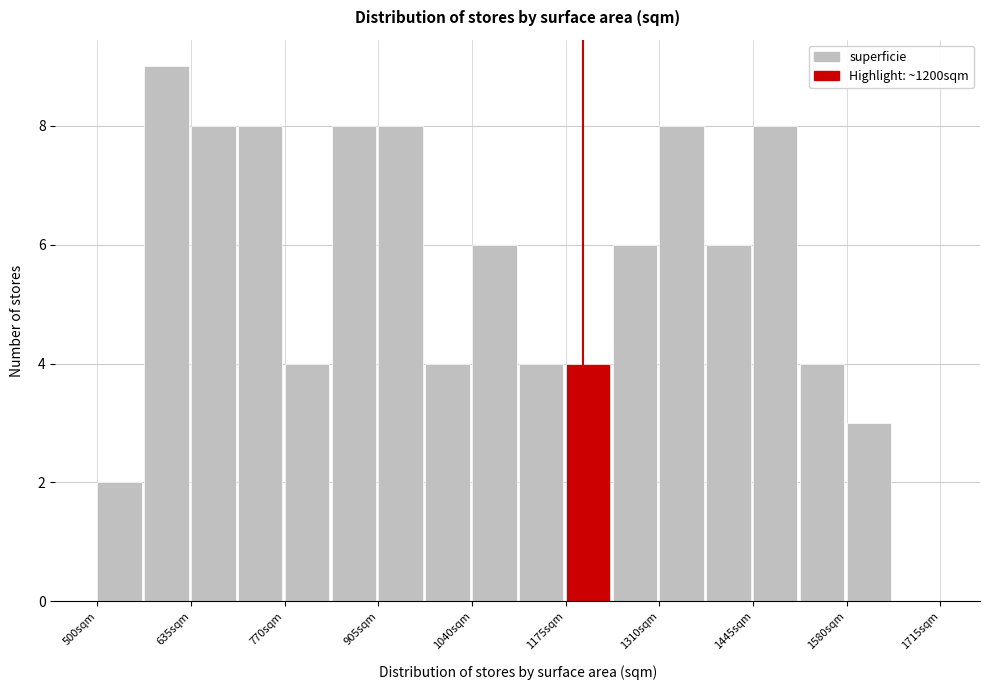

Around what value on the x-axis is the tallest bar? Give the approximate position of its centre, as read against the axis.

600